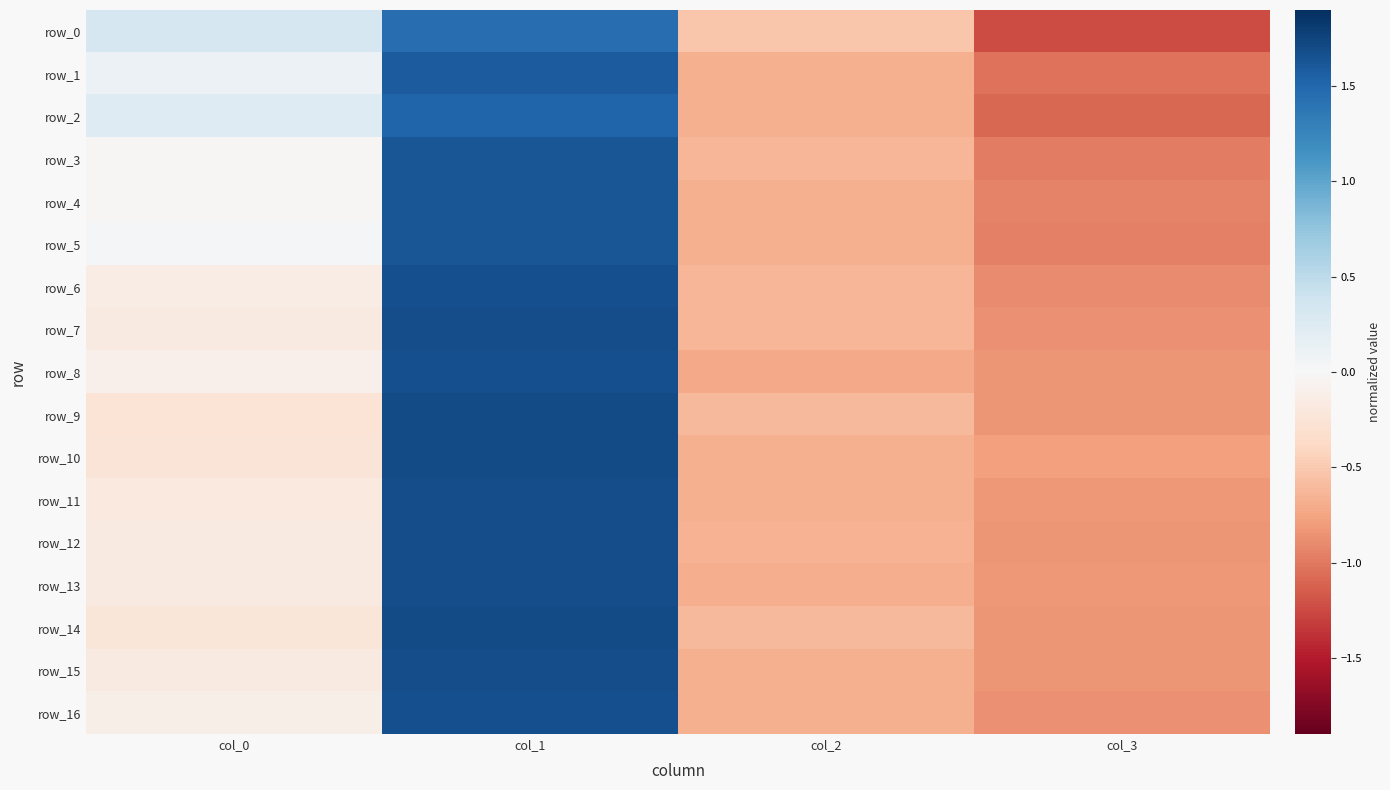

The value of row_2 at col_3 is -1.1. True or false?

True